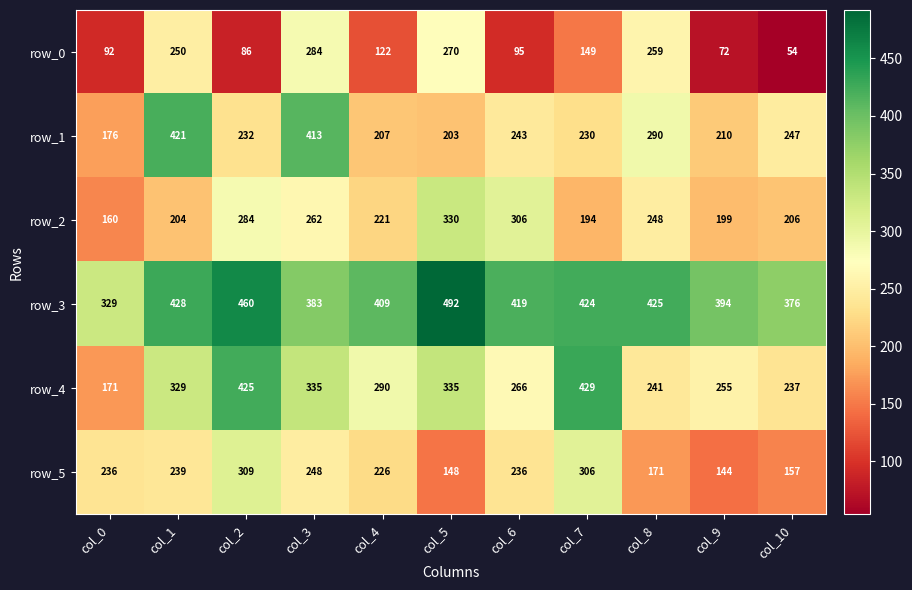

At which label does row_4 first exceed 290?

col_1